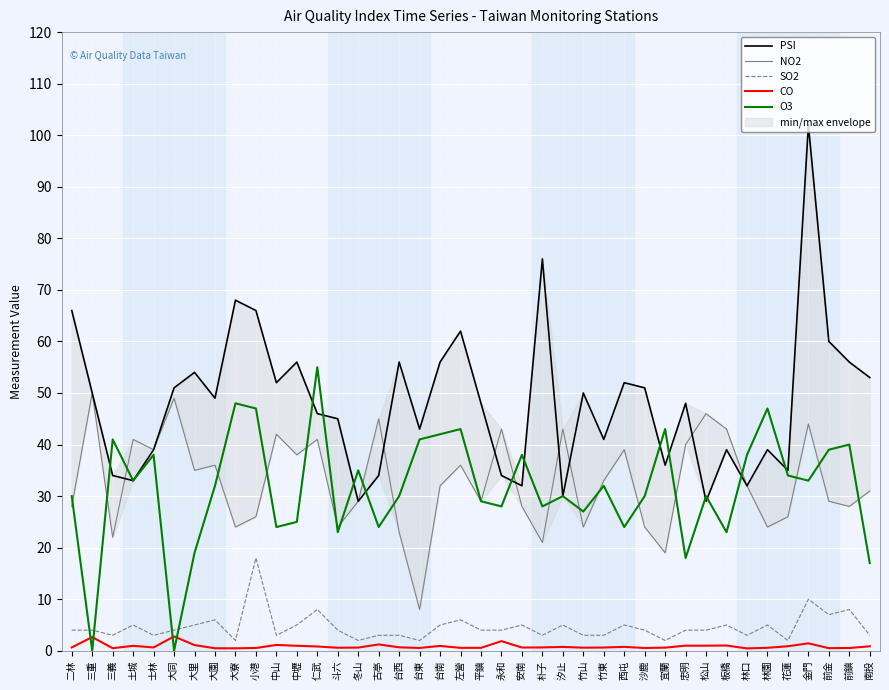

The SO2 series shows 4.0 at 三重. True or false?

True